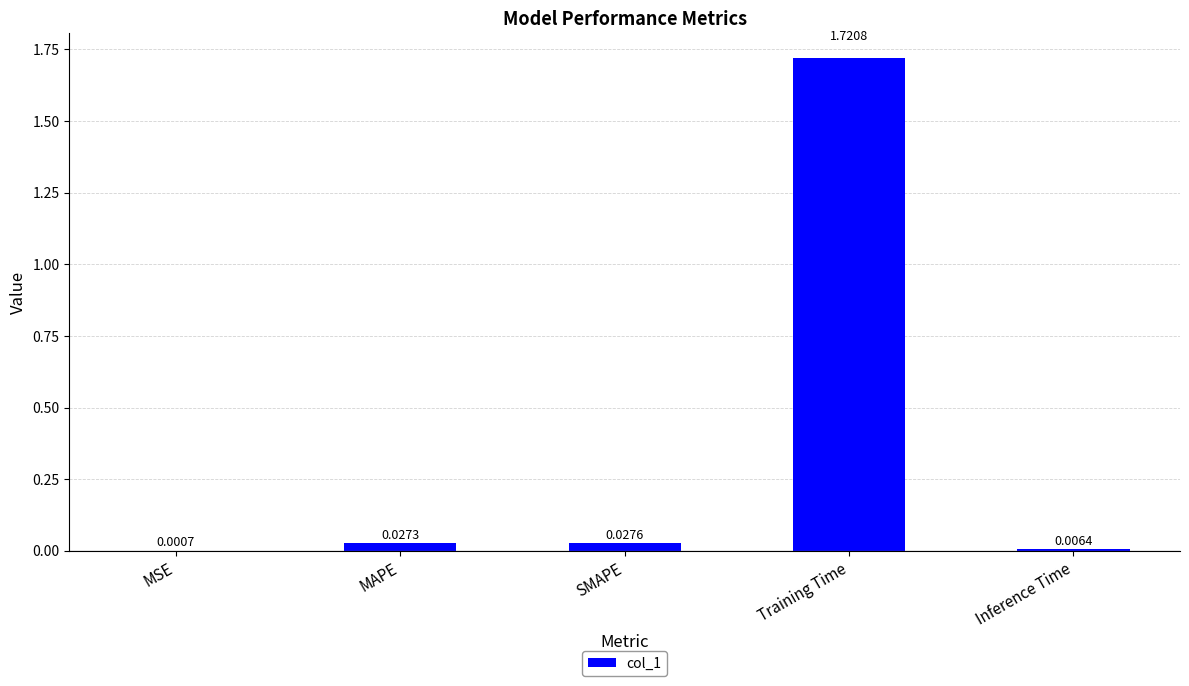

Where is the data nearest to the value 0?

MSE